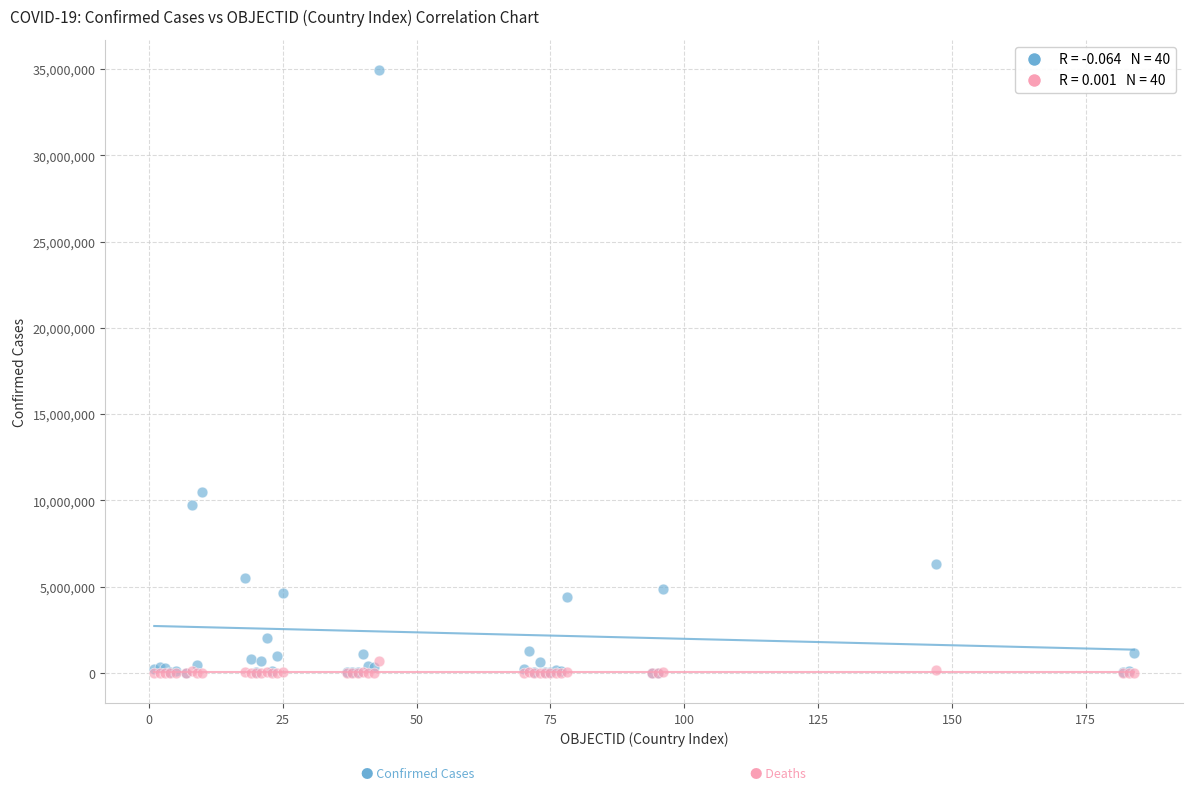

Across all series, what Y value is closest to 17469047?

10493919